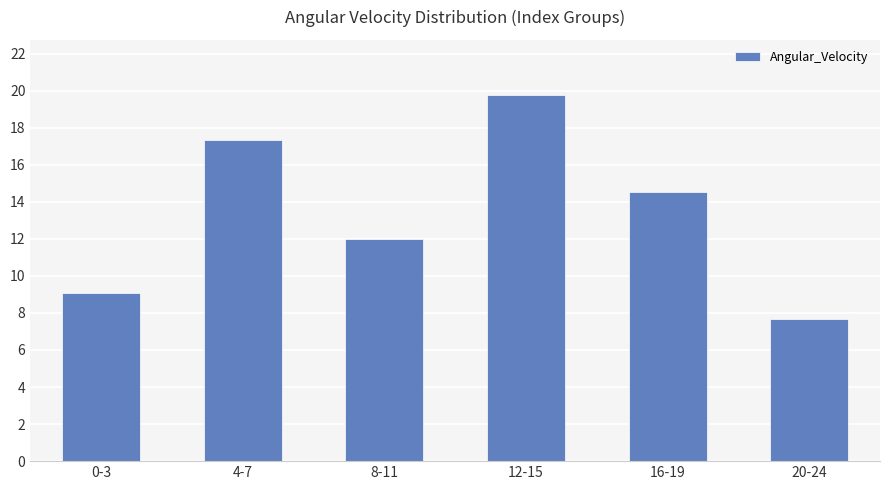

What is the difference between the maximum and minimum values?

12.1